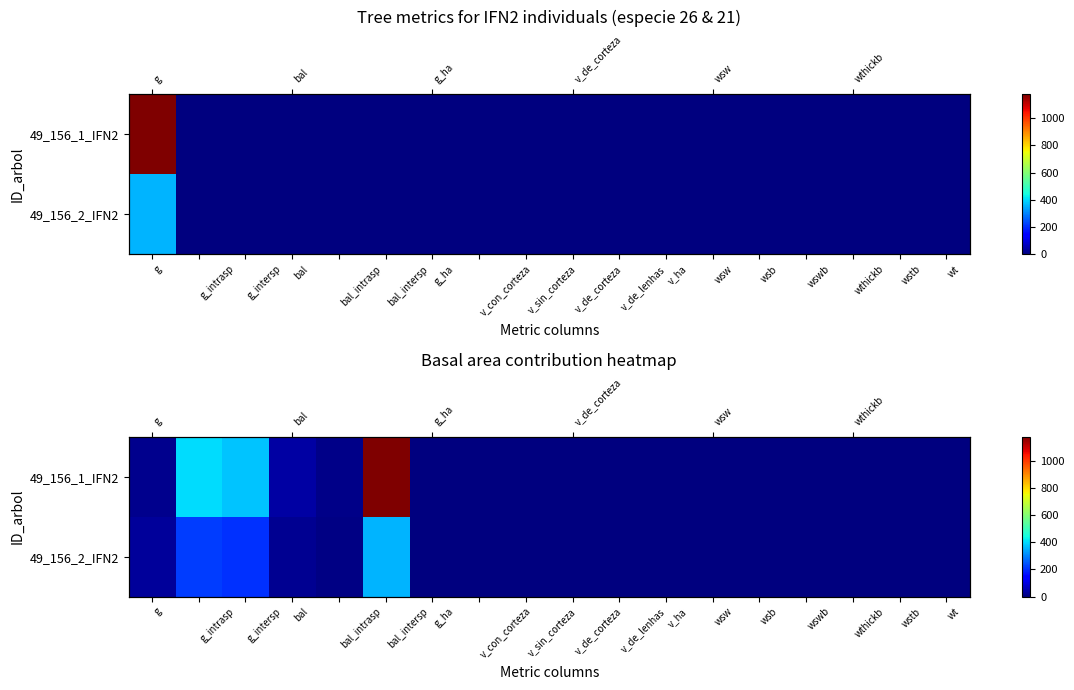

True or false: 49_156_1_IFN2 has a value of 52.3 at bal.

False